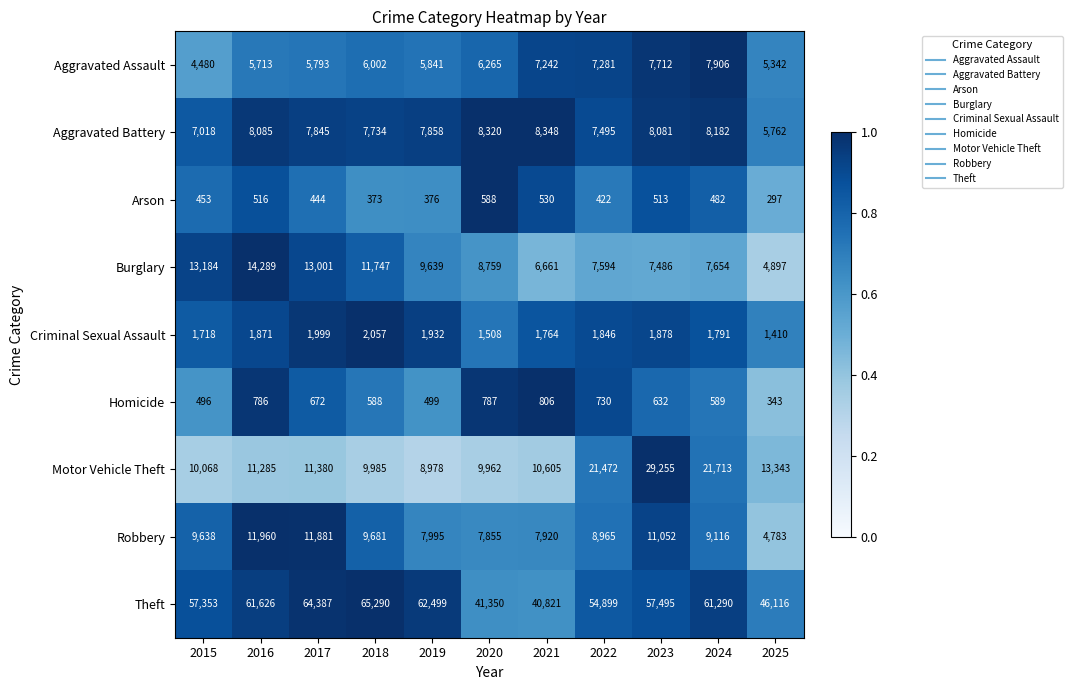

Which label corresponds to the largest value in the chart?

2018